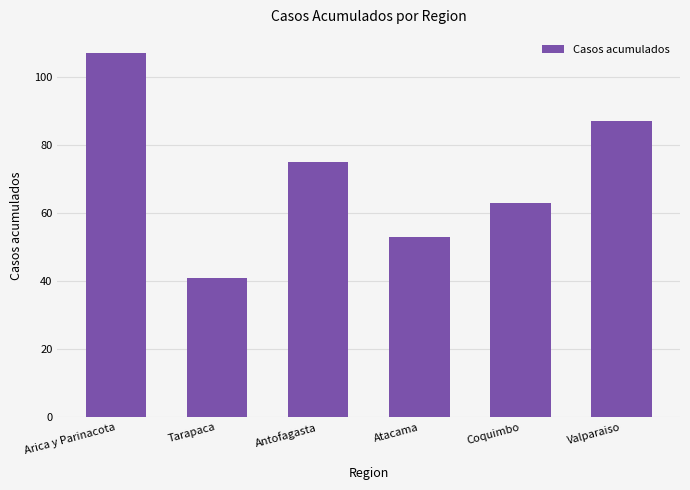

What is the minimum value shown in the chart?

41